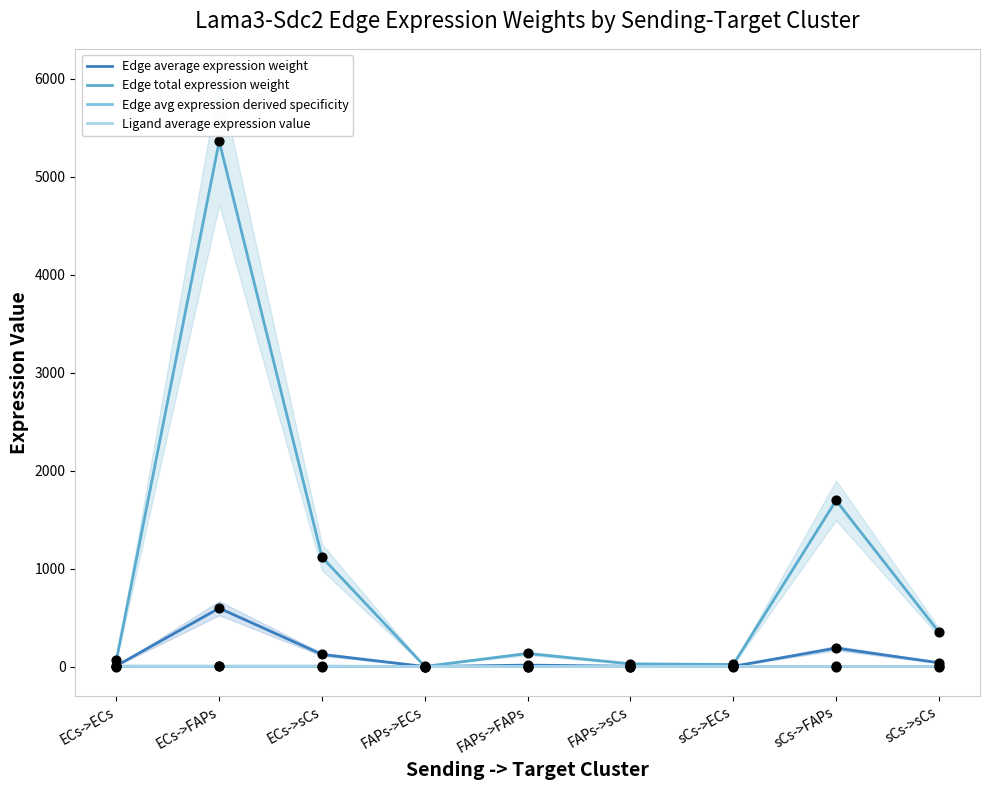

What are all the series names shown in the legend?

Edge average expression weight, Edge total expression weight, Edge avg expression derived specificity, Ligand average expression value